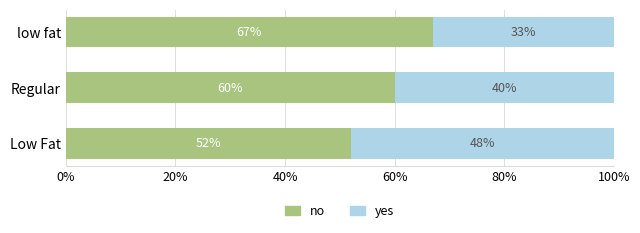

True or false: no has a value of 60 at Regular.

True